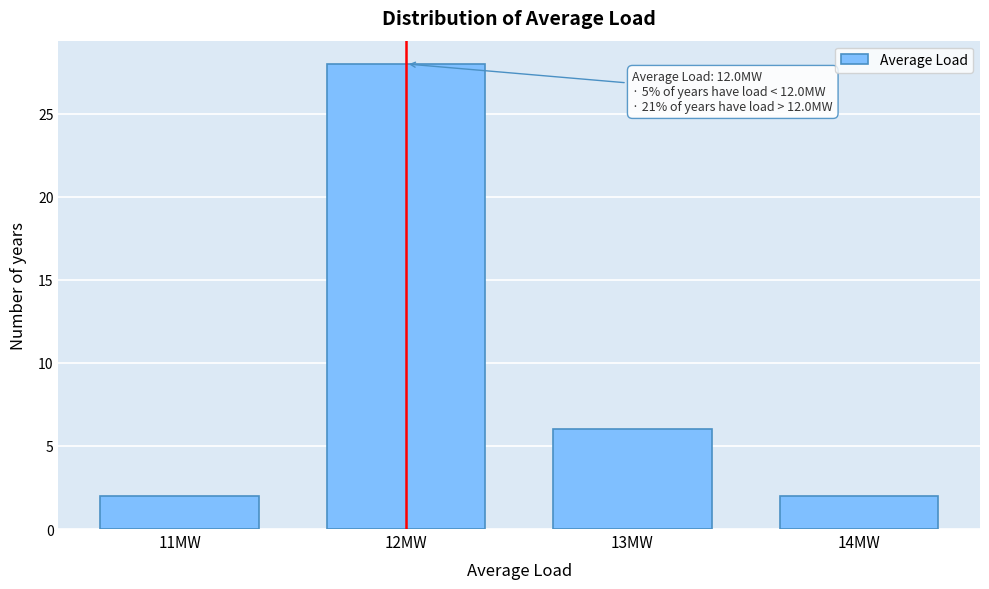

Over which range of the x-axis is the bar tallest?

11.5 to 12.5